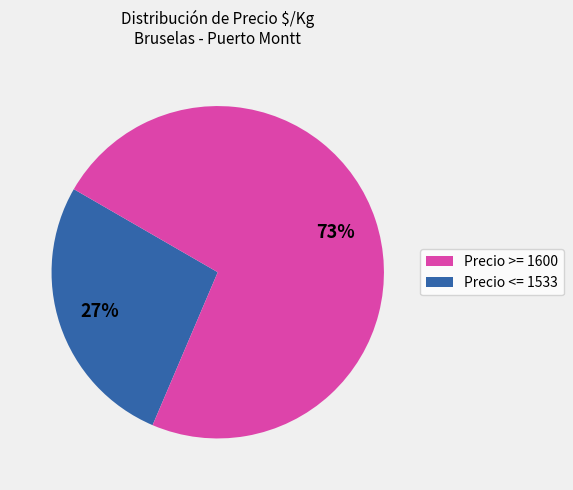

Count the number of slices in the pie.

2